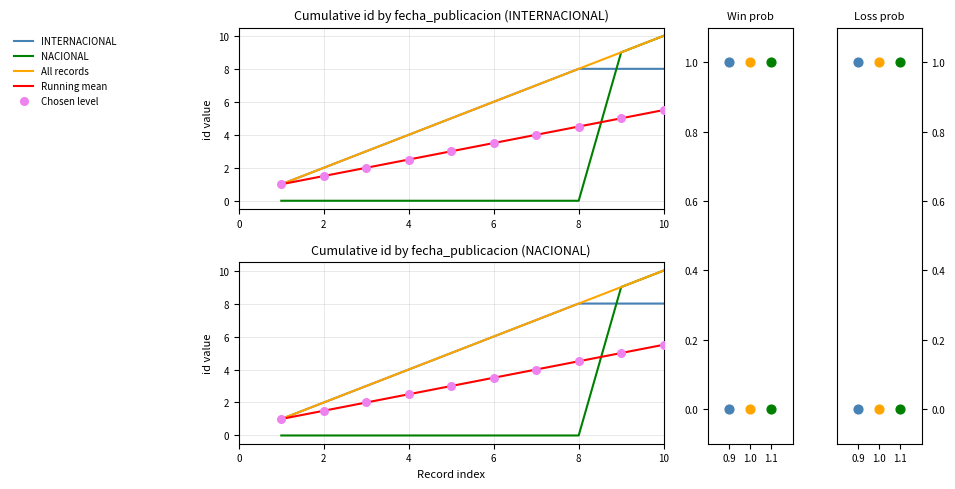

Which series has the widest spread of Y values?

NACIONAL